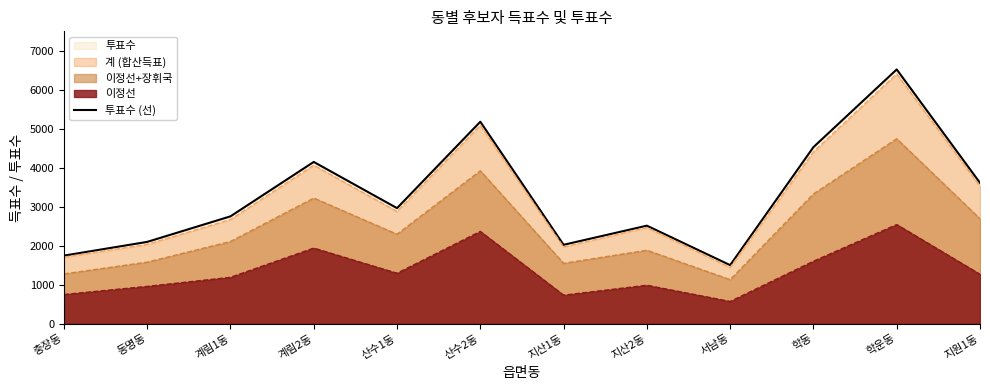

Which category has the highest value across all series?

학운동